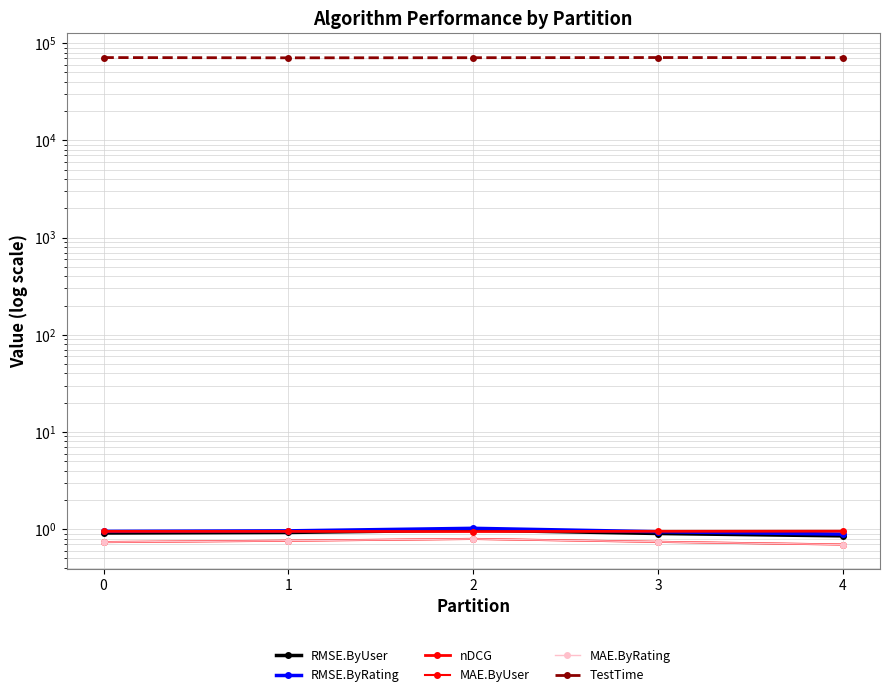

What value does the RMSE.ByRating series have at 3?

0.9